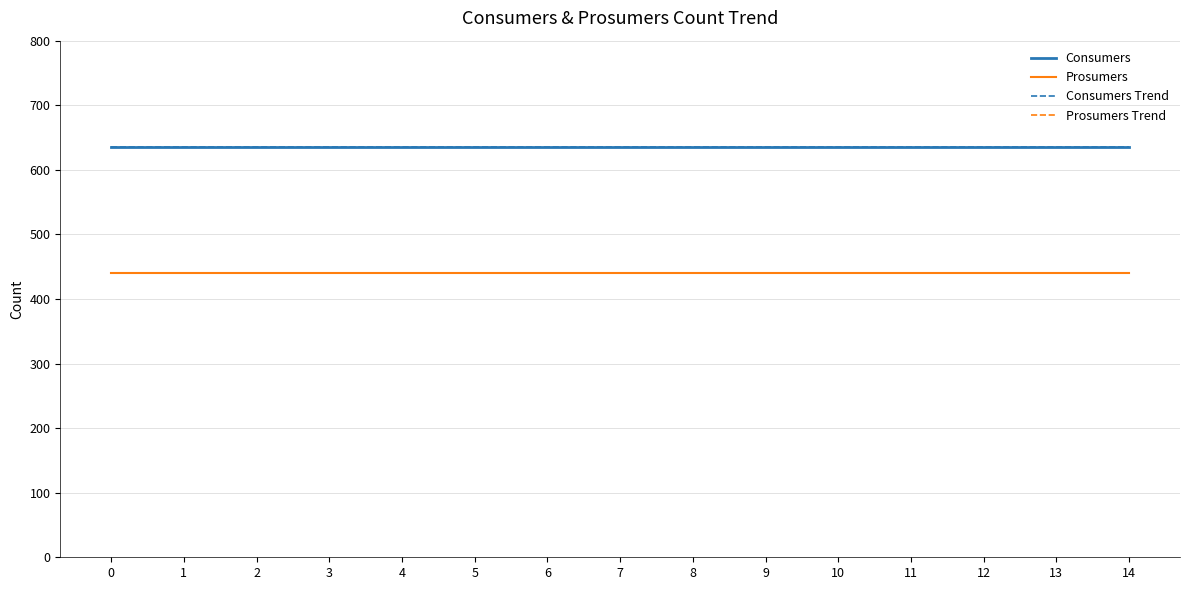

Does the chart display data point markers on the line(s)?

No